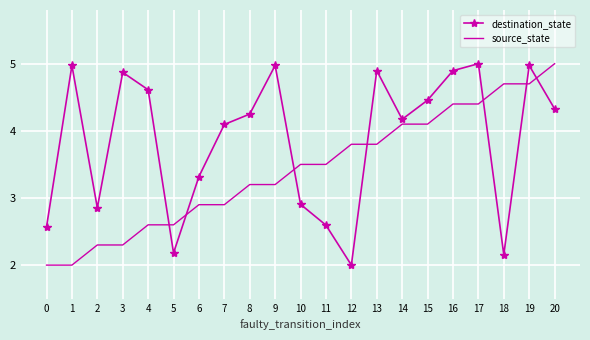

At which category is the sum across all series the highest?

19